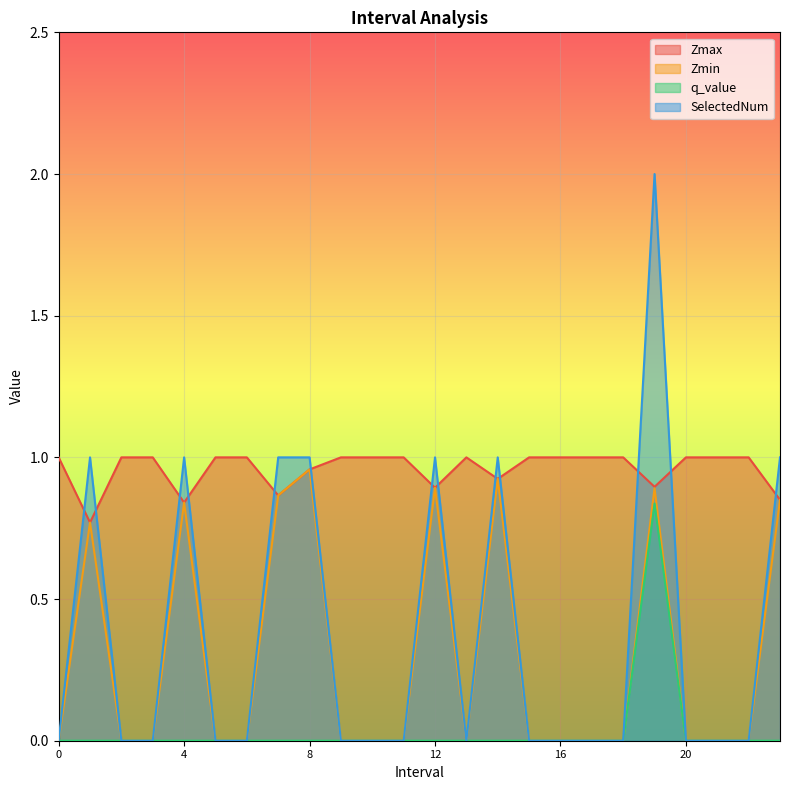

The value of q_value at 13 is -0.5. True or false?

False